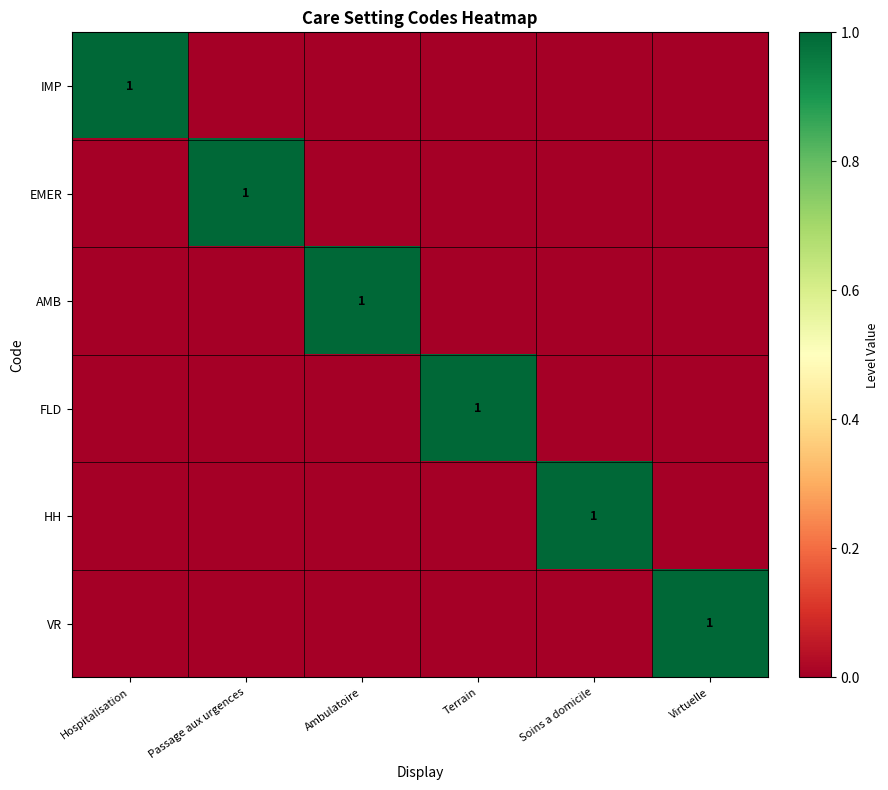

The value of FLD at Terrain is 0. True or false?

False